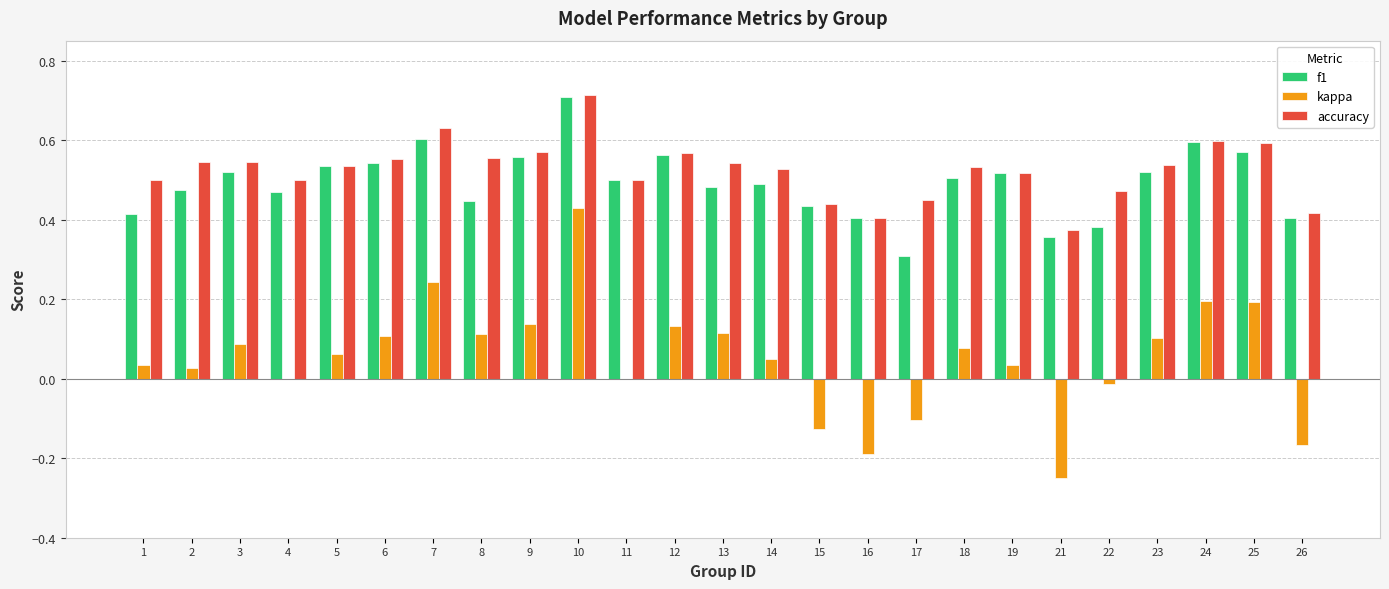

The f1 series shows 0.4 at 15. True or false?

True